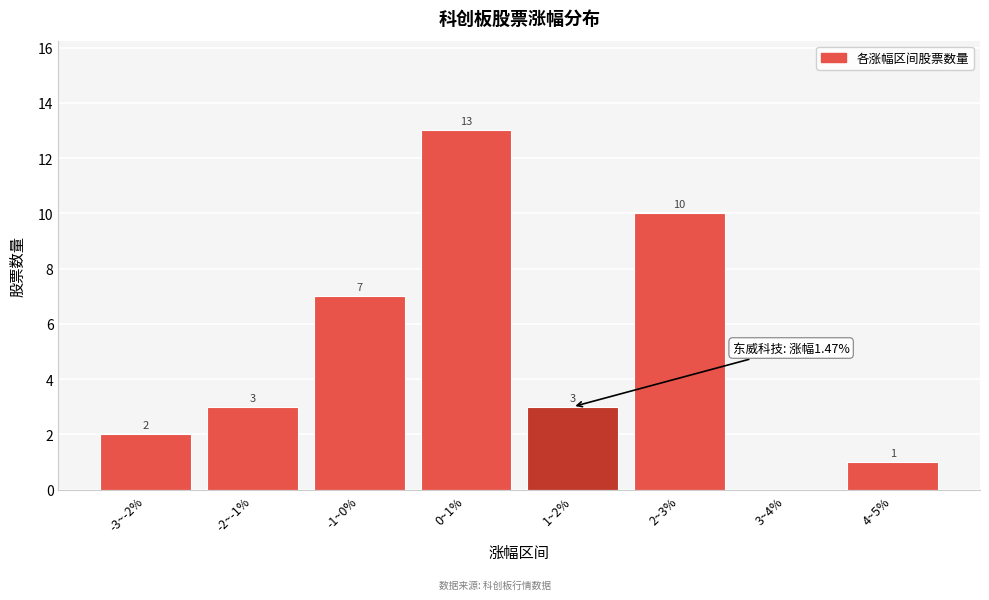

Reading left to right, list all the values displayed in this chart.

-3~-2%=2	-2~-1%=3	-1~0%=7	0~1%=13	1~2%=3	2~3%=10	3~4%=0	4~5%=1